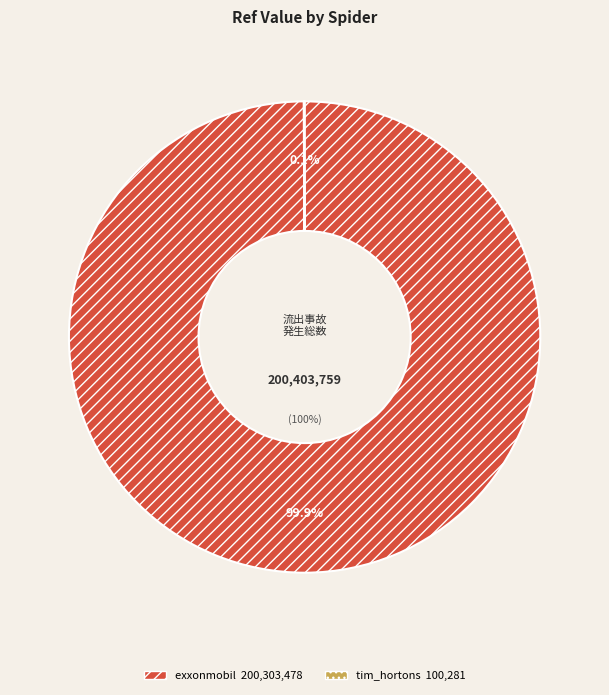

Rank the categories by value from lowest to highest.

tim_hortons, exxonmobil